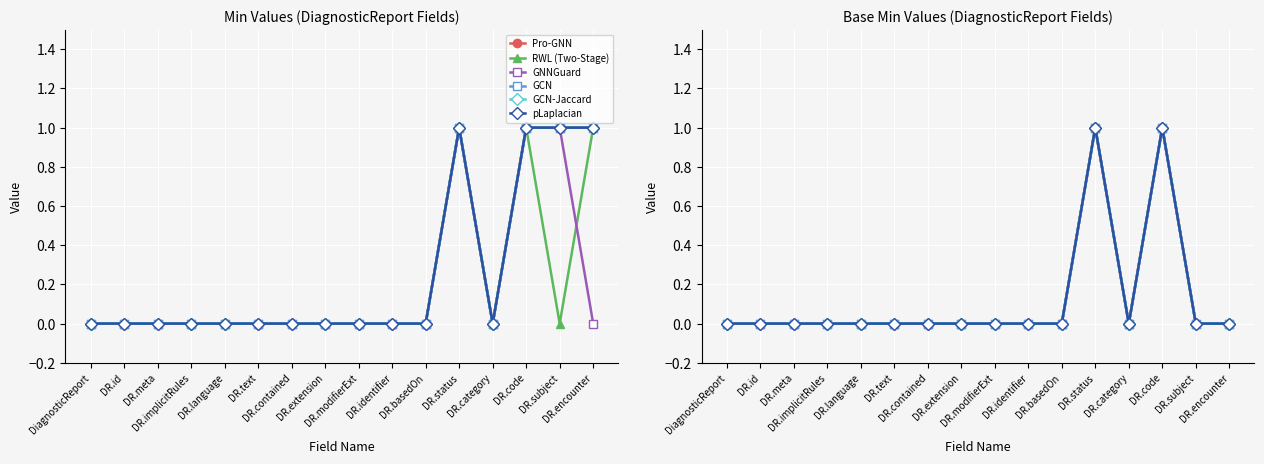

Which has a higher value, DR.encounter or DR.meta?

DR.encounter